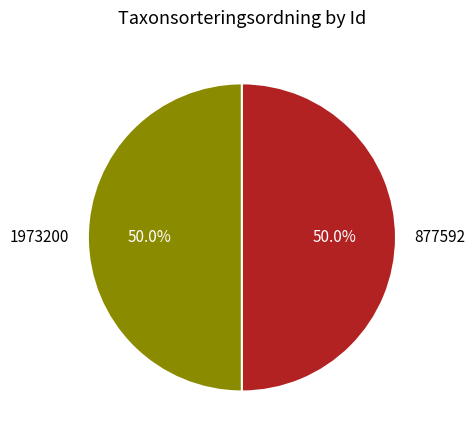

What portion of the pie excludes 877592?

50.0%